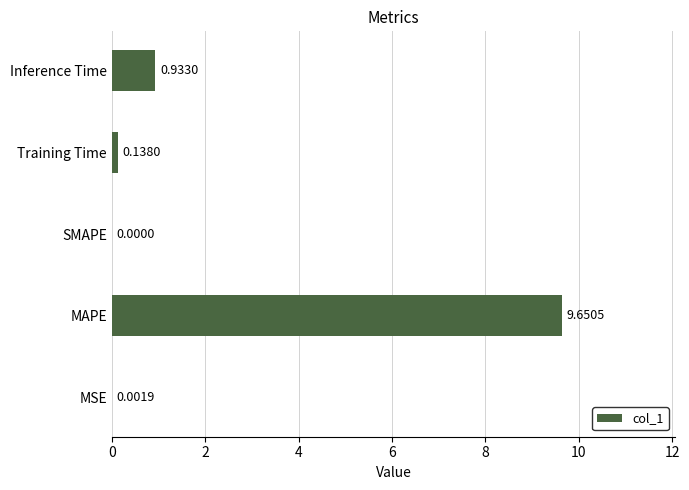

Which category has the highest value across all series?

MAPE